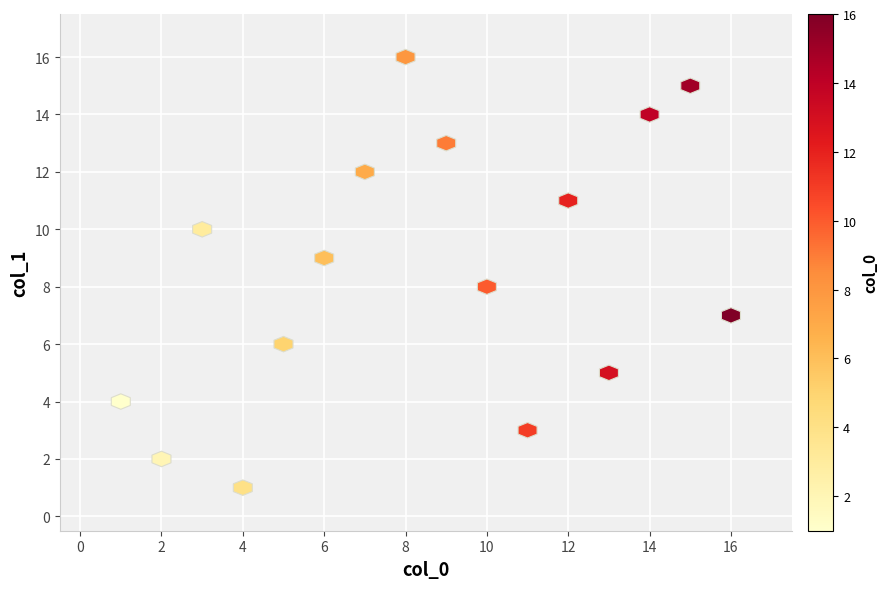

What is the range of Y values (max minus min)?

15